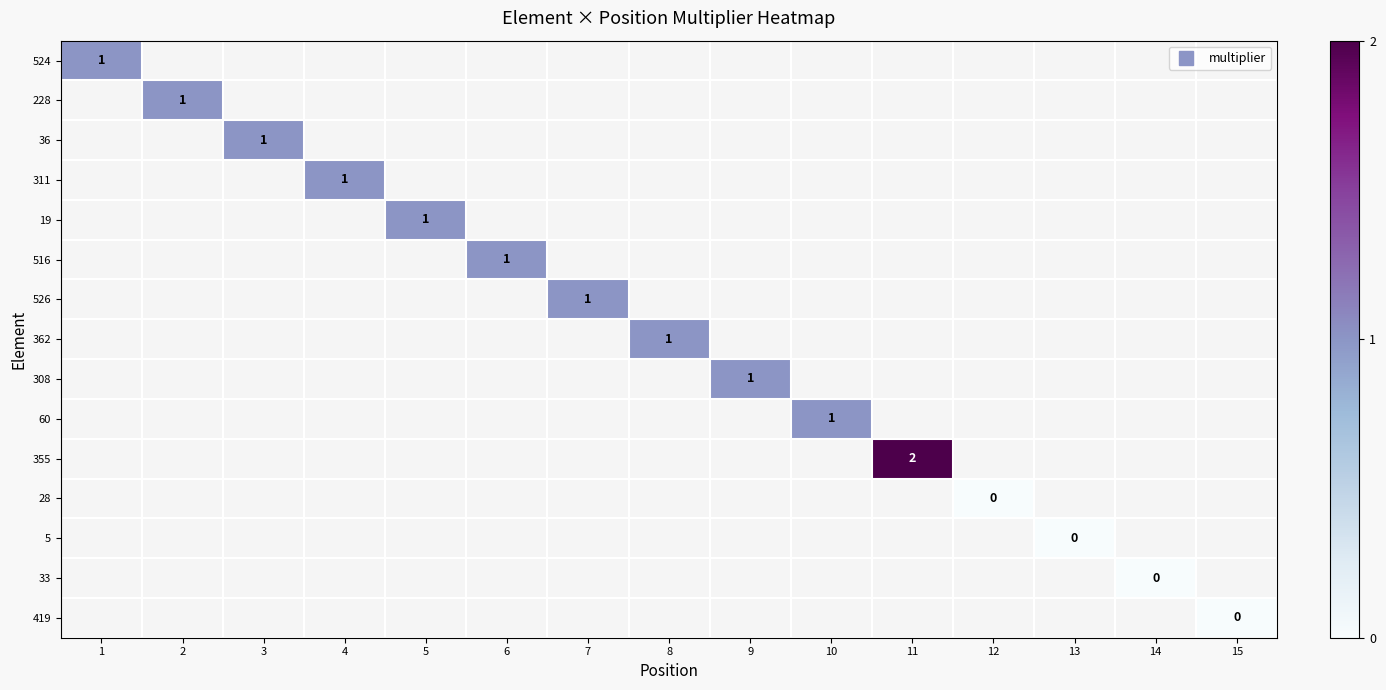

What is the greatest value displayed?

2.0